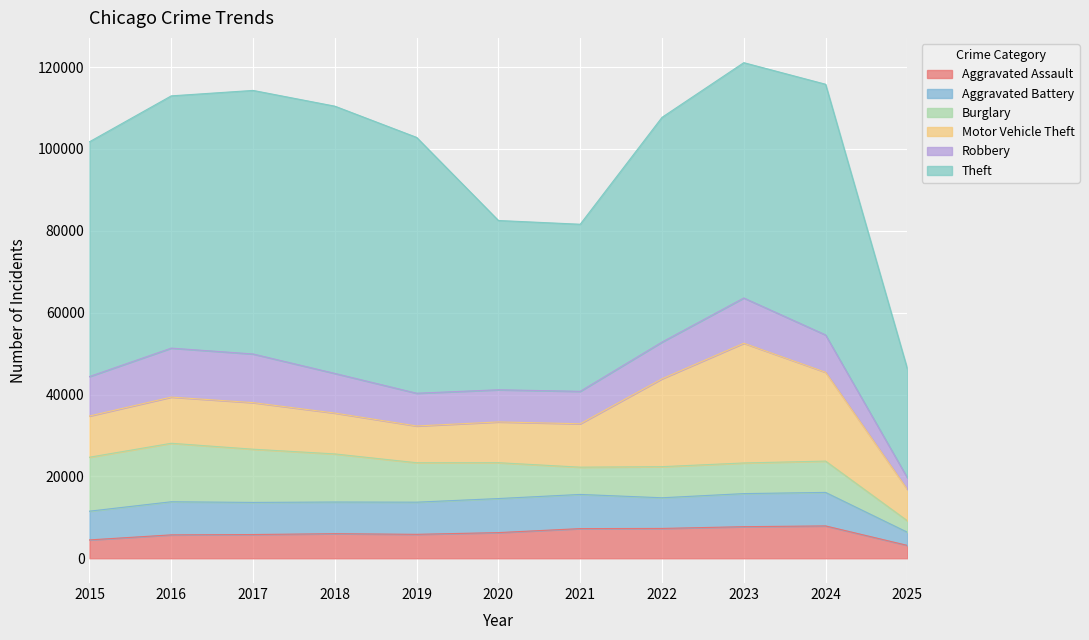

The Robbery series shows 8965 at 2022. True or false?

True